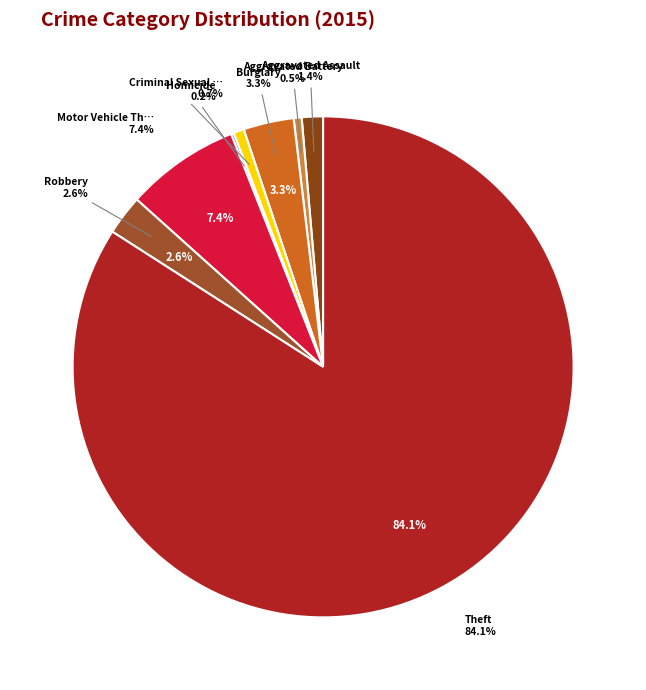

Is it true that Homicide is 0% of the pie?

True